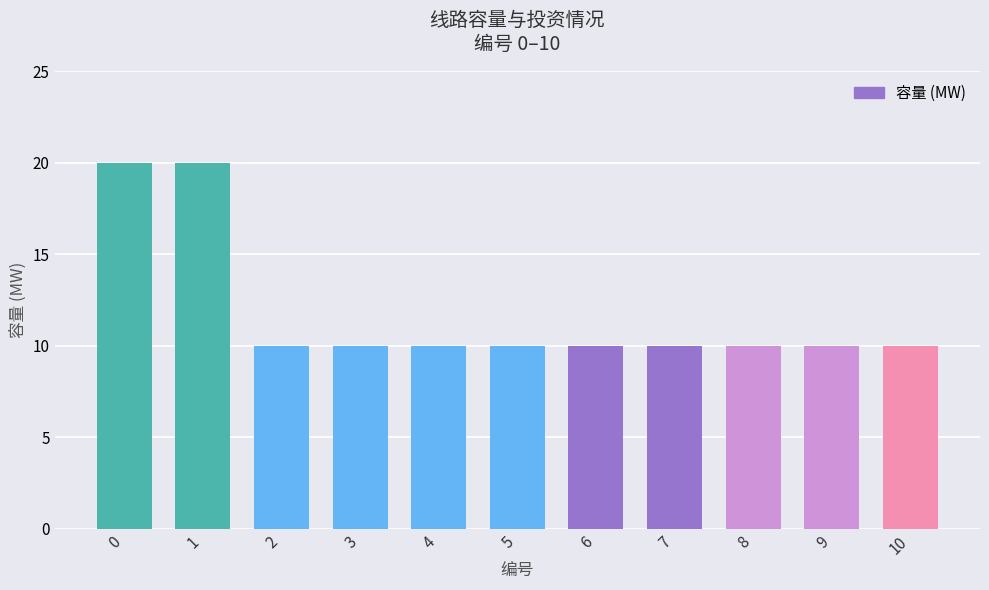

The chart shows a value of 10 at 3. True or false?

True